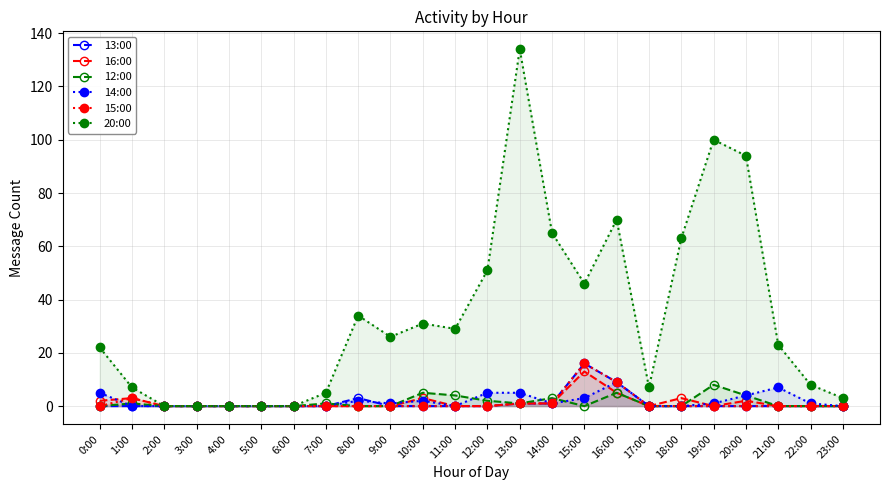

Reading left to right, what are all the values shown in this chart?

13:00: 0	0	0	0	0	0	0	0	3	0	0	0	0	1	1	16	9	0	0	0	0	0	0	0
16:00: 2	3	0	0	0	0	0	0	0	0	3	0	0	1	1	13	5	0	3	0	2	0	0	0
12:00: 0	1	0	0	0	0	0	1	0	0	5	4	2	1	3	0	5	0	0	8	4	0	0	0
14:00: 5	0	0	0	0	0	0	0	2	1	2	0	5	5	1	3	9	0	0	1	4	7	1	0
15:00: 0	3	0	0	0	0	0	0	0	0	0	0	0	1	1	16	9	0	0	0	0	0	0	0
20:00: 22	7	0	0	0	0	0	5	34	26	31	29	51	134	65	46	70	7	63	100	94	23	8	3